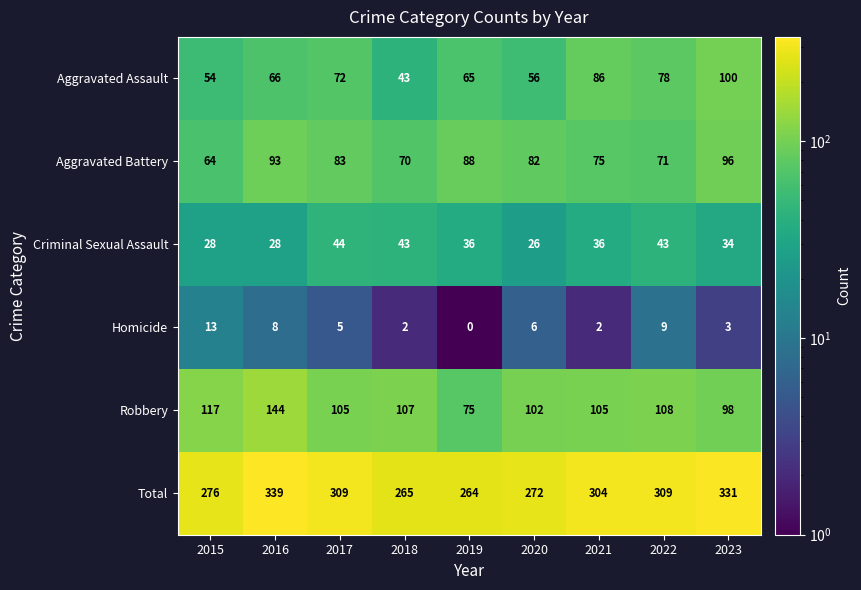

List the series in order of their peak value, highest first.

Total, Robbery, Aggravated Assault, Aggravated Battery, Criminal Sexual Assault, Homicide